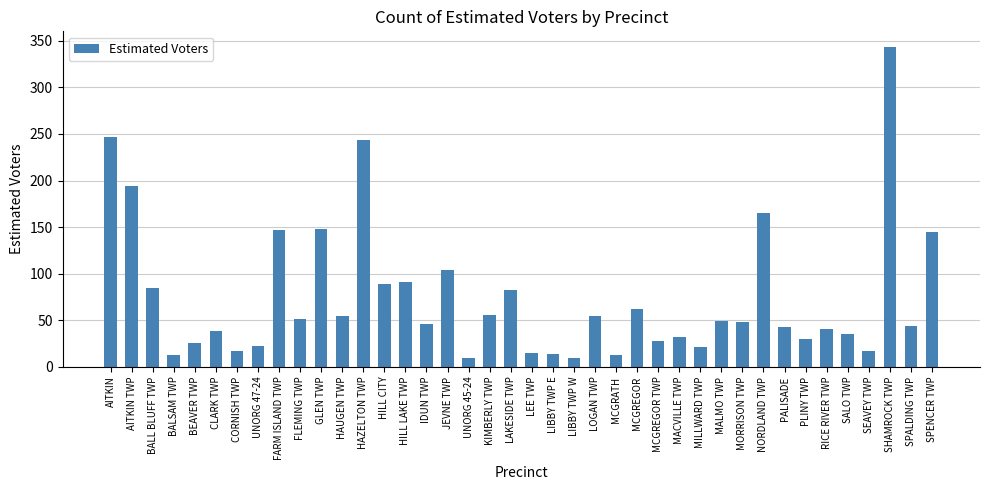

What is the change in value from LOGAN TWP to NORDLAND TWP?

+110